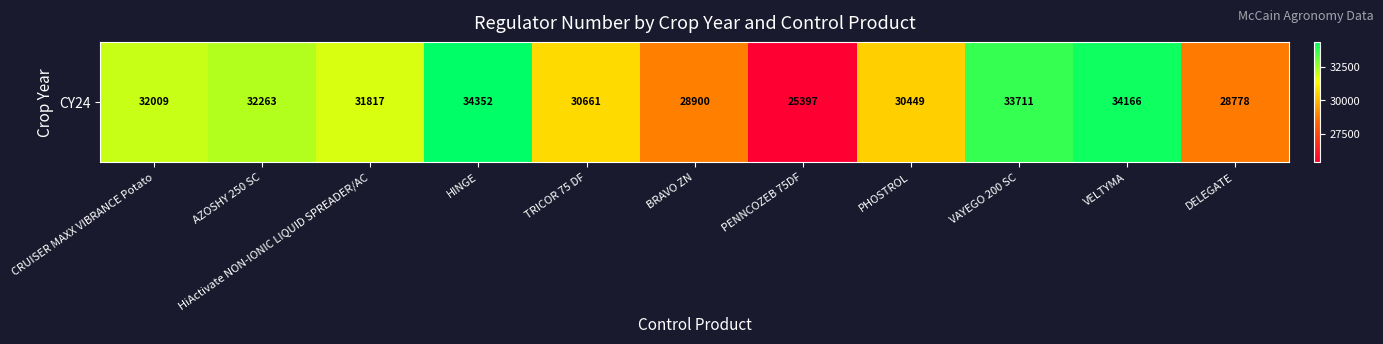

Reading right to left, extract all data points from this chart.

DELEGATE=28778	VELTYMA=34166	VAYEGO 200 SC=33711	PHOSTROL=30449	PENNCOZEB 75DF=25397	BRAVO ZN=28900	TRICOR 75 DF=30661	HINGE=34352	HiActivate NON-IONIC LIQUID SPREADER/AC=31817	AZOSHY 250 SC=32263	CRUISER MAXX VIBRANCE Potato=32009